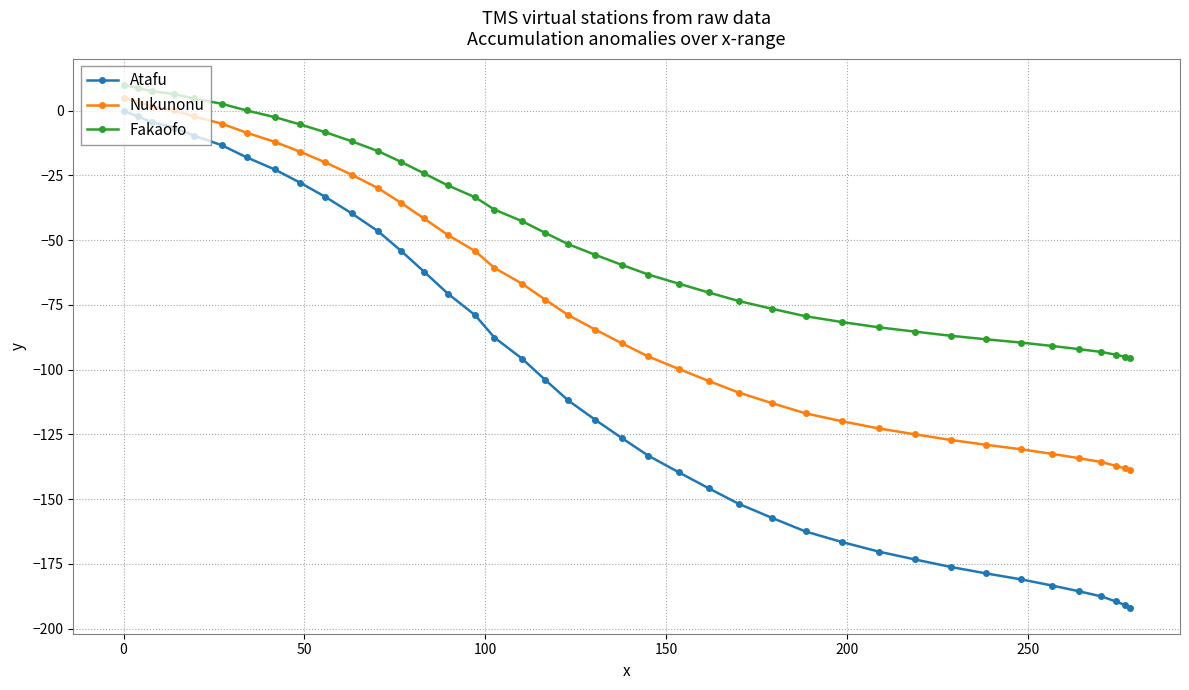

List the series in order of their overall mean, highest first.

Fakaofo, Nukunonu, Atafu